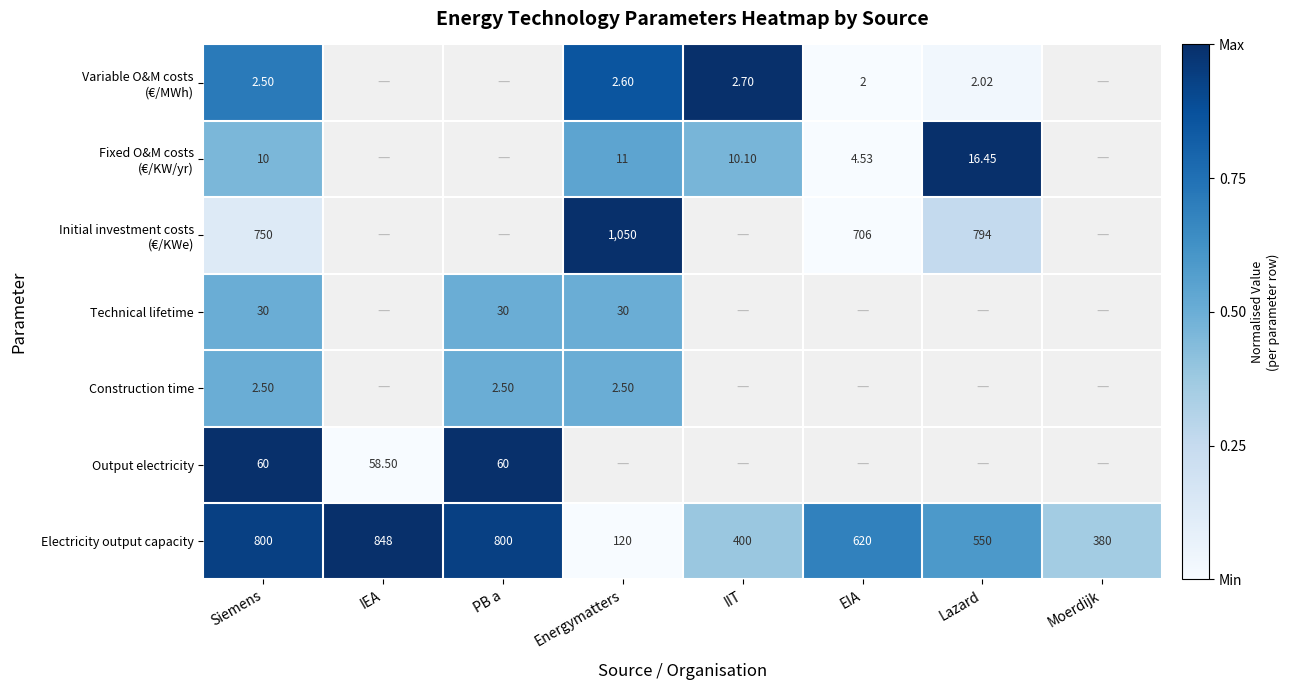

At which category is the sum across all series the highest?

Siemens